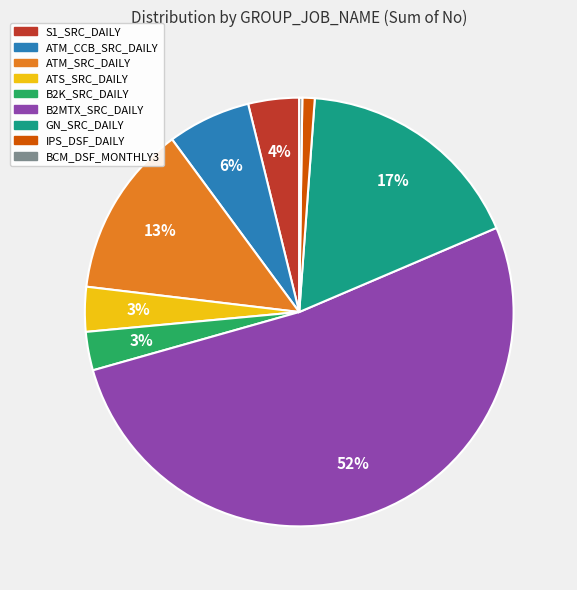

Which slice is the largest?

B2MTX_SRC_DAILY